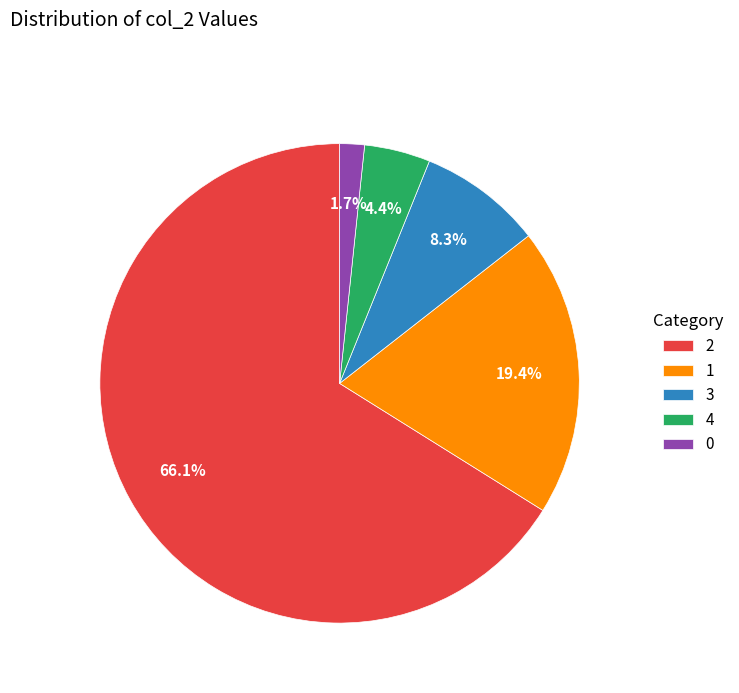

What percentage is the 4 slice, to the nearest percent?

4%